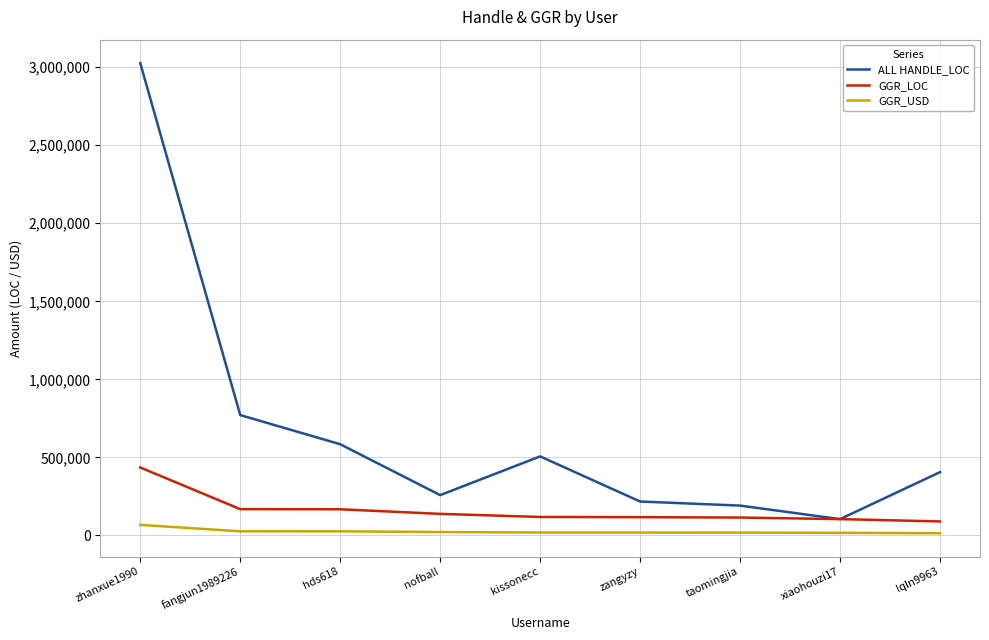

True or false: ALL HANDLE_LOC has a value of 1728616.4 at zhanxue1990.

False